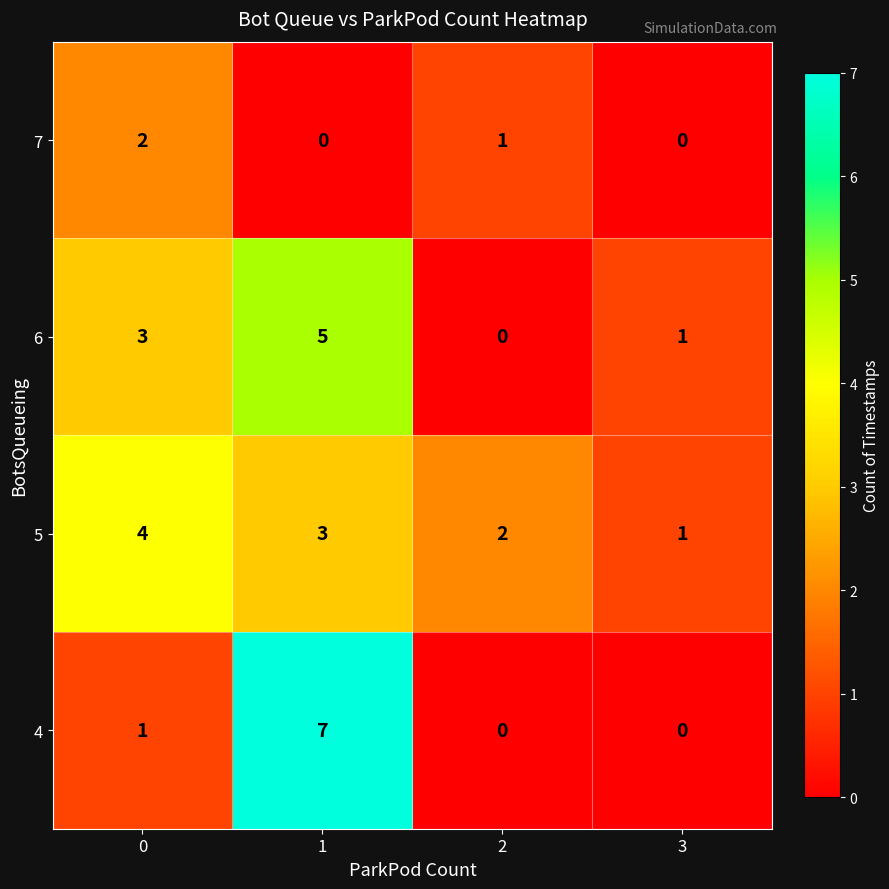

What is the sum of all 7 values?

3